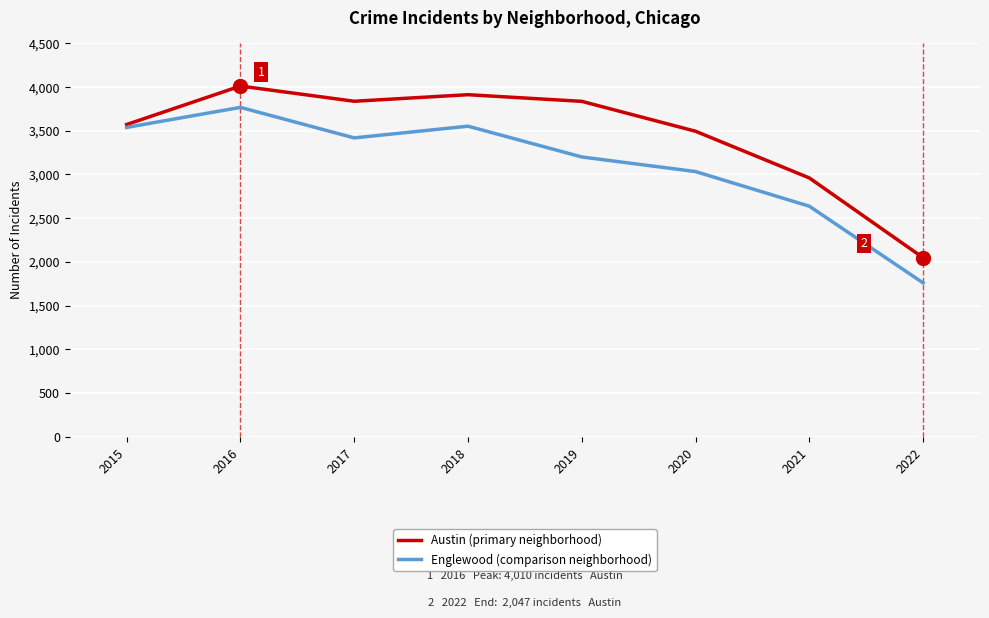

At which category is the sum across all series the highest?

2016